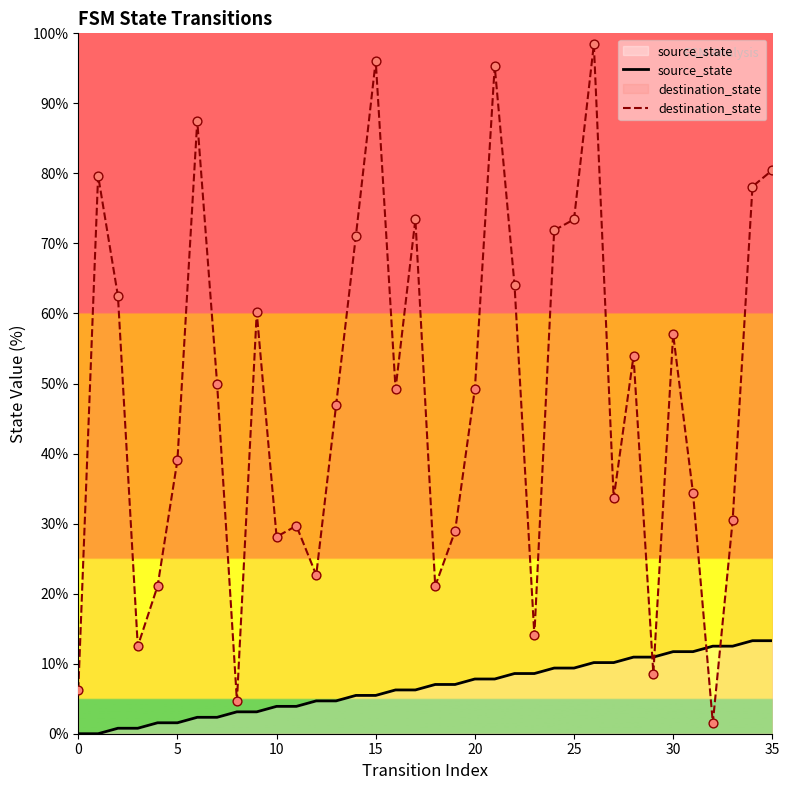

At which category is the sum across all series the highest?

26